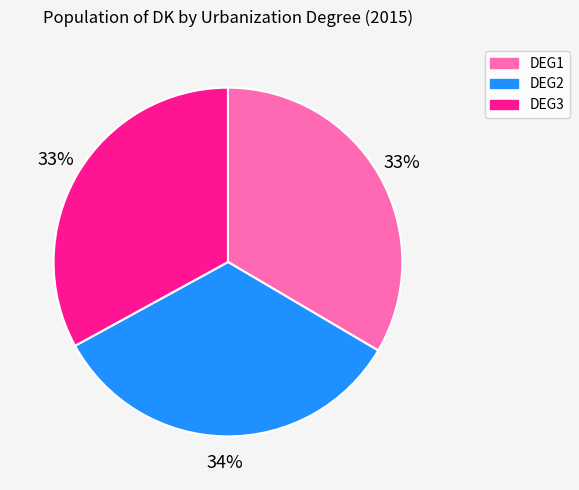

Combined, do DEG3 and DEG1 account for over 50%?

Yes